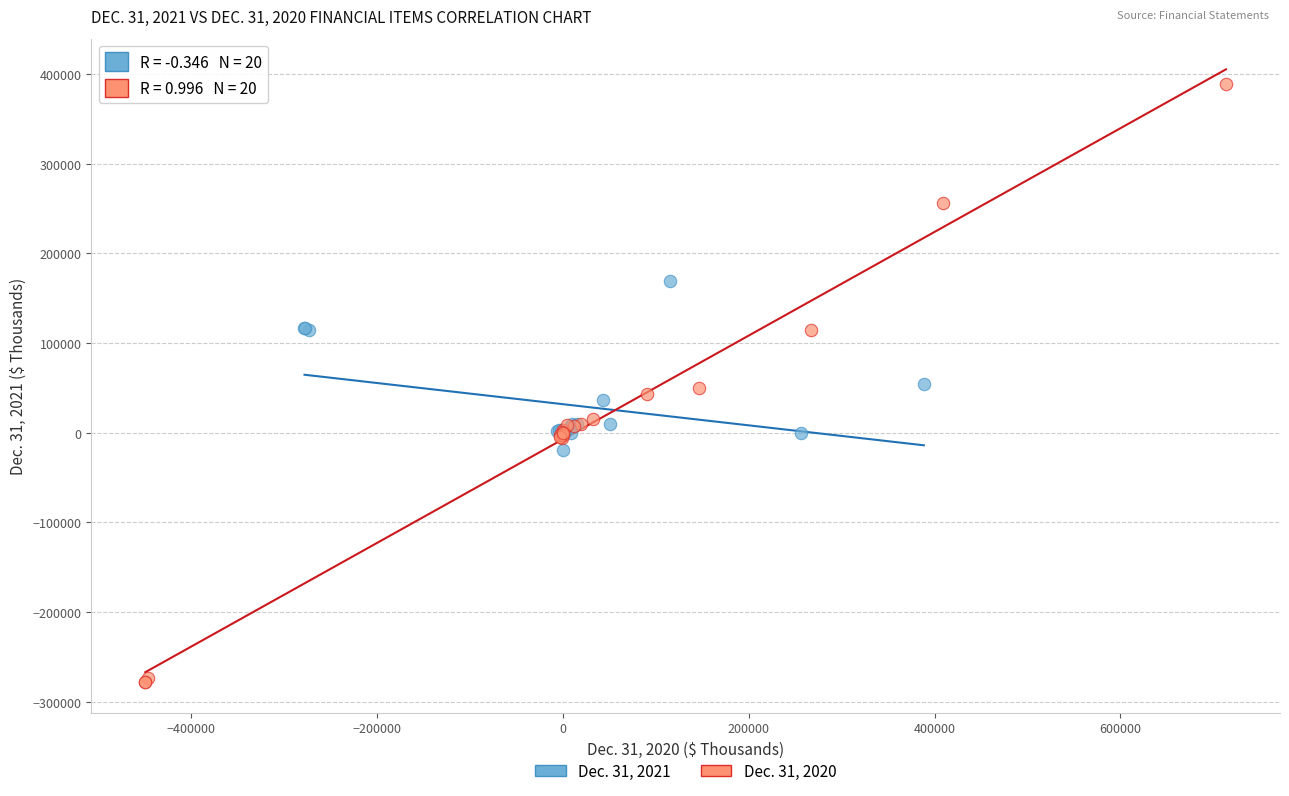

Which series reaches the maximum Y coordinate?

Dec. 31, 2020